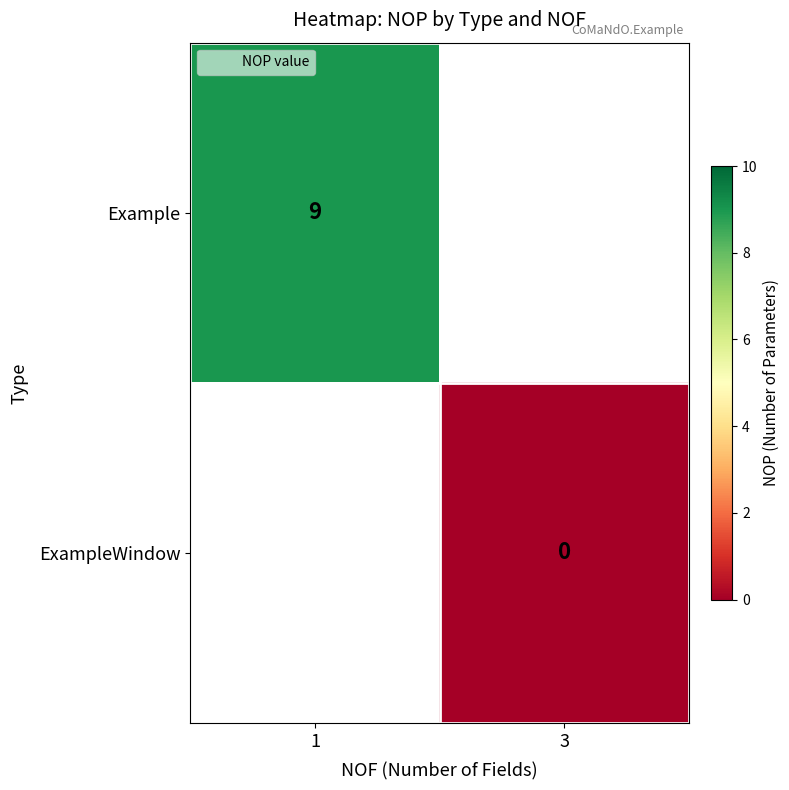

At which label does Example reach its minimum?

1